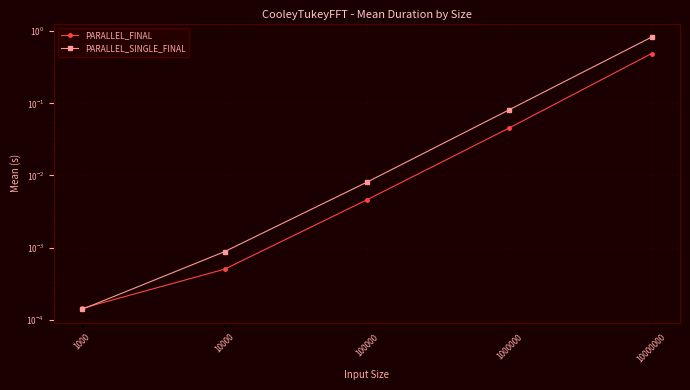

Is this an area chart (filled region under the line)?

No